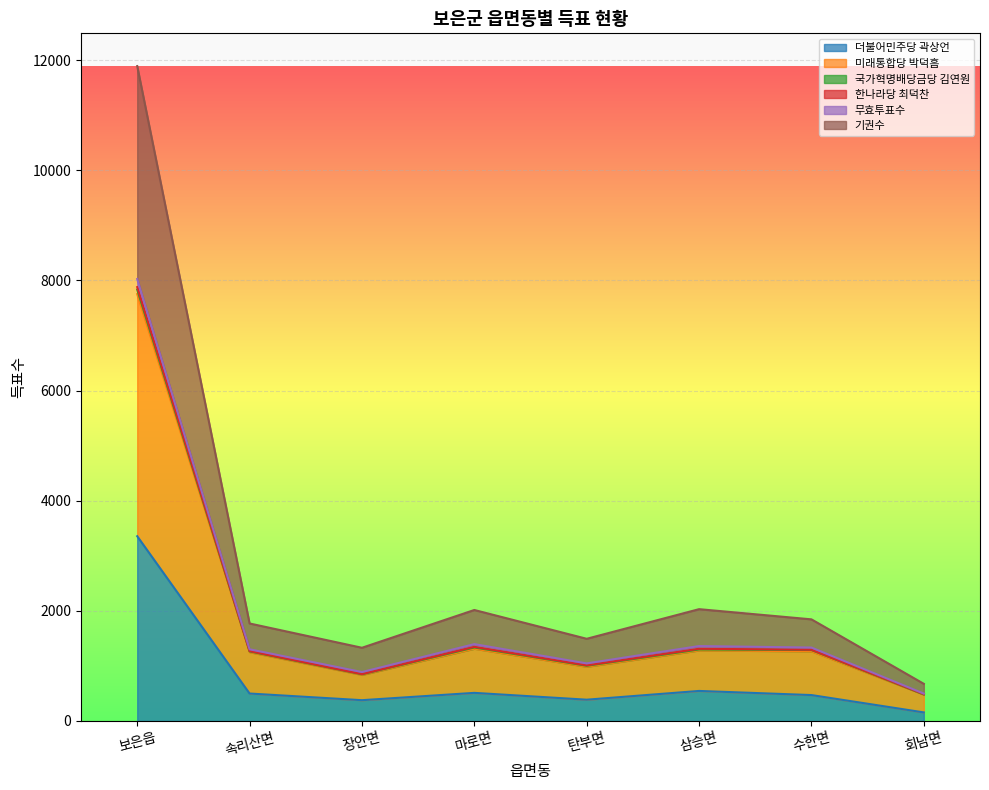

At which category is the sum across all series the highest?

보은읍